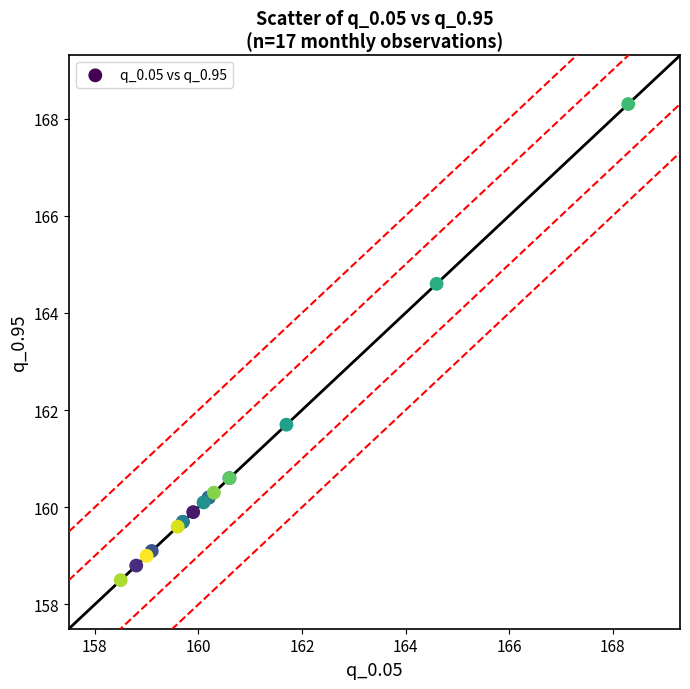

What Y value in the scatter plot is closest to 163?

161.7